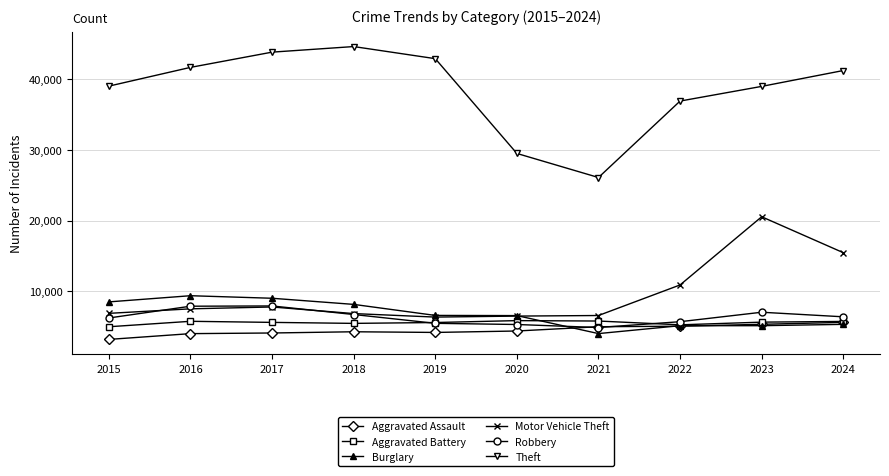

True or false: Aggravated Assault and Motor Vehicle Theft cross at least once.

False